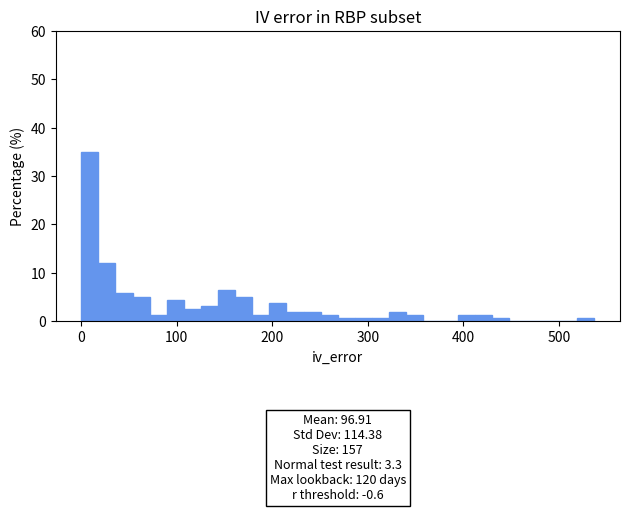

Around what value on the x-axis is the tallest bar? Give the approximate position of its centre, as read against the axis.

10